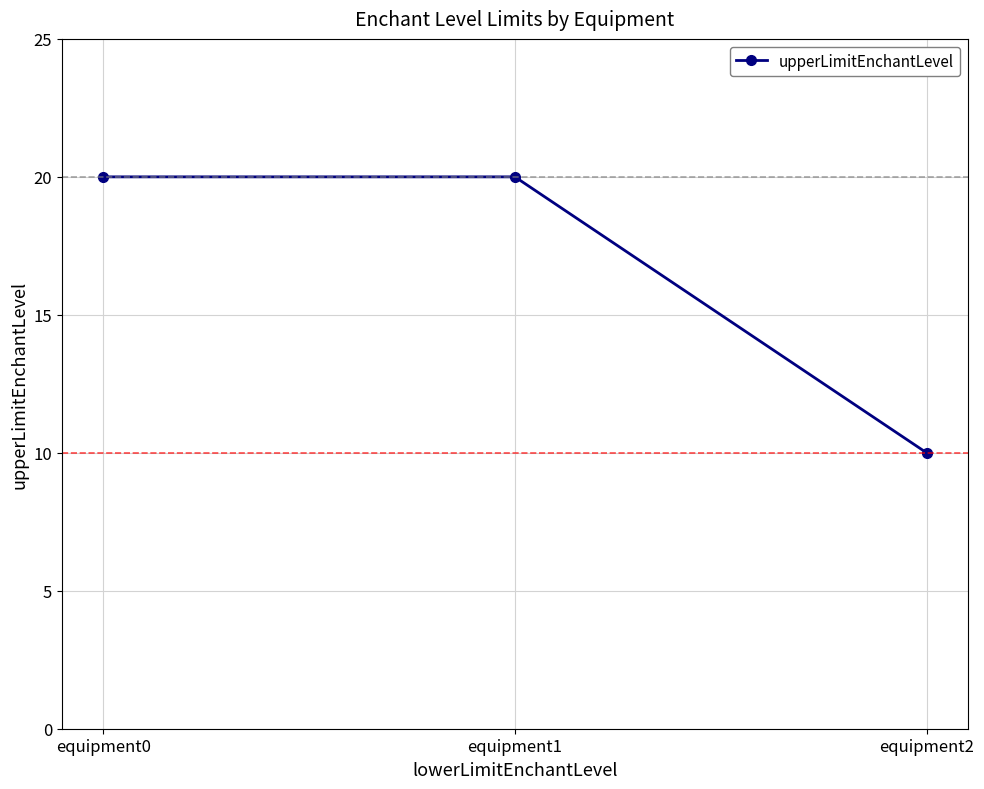

True or false: the data shows 20 at equipment0.

True